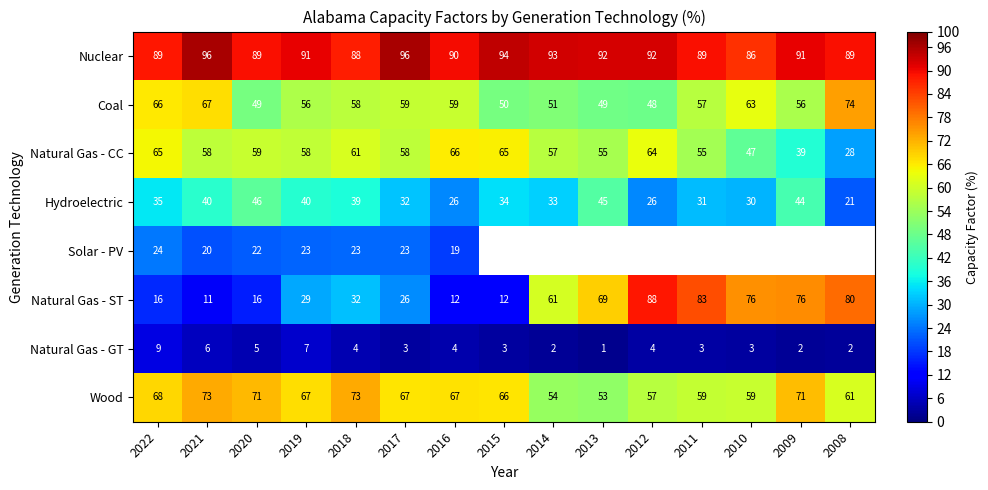

What is the maximum value for Natural Gas - GT?

9.0